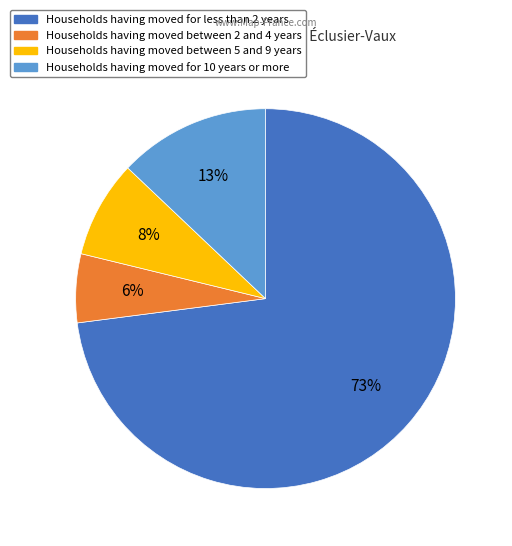

Does any single category account for the majority?

Yes